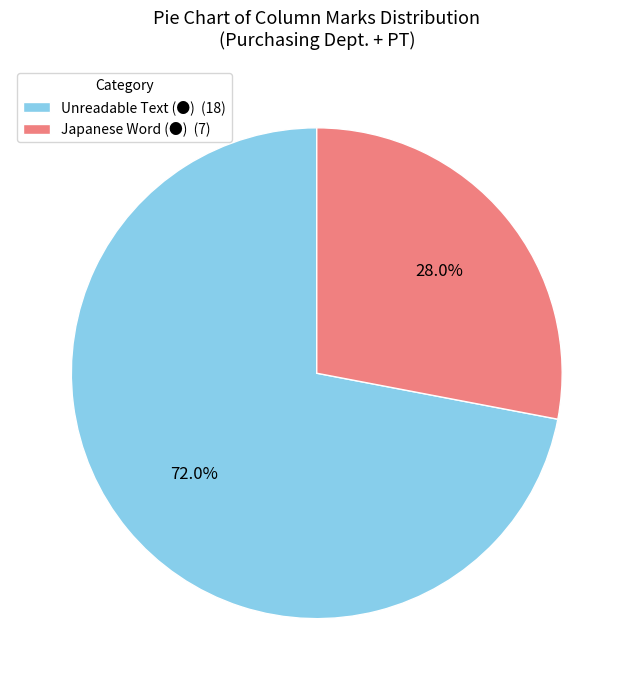

Is Unreadable Text (●) the majority of the pie?

Yes